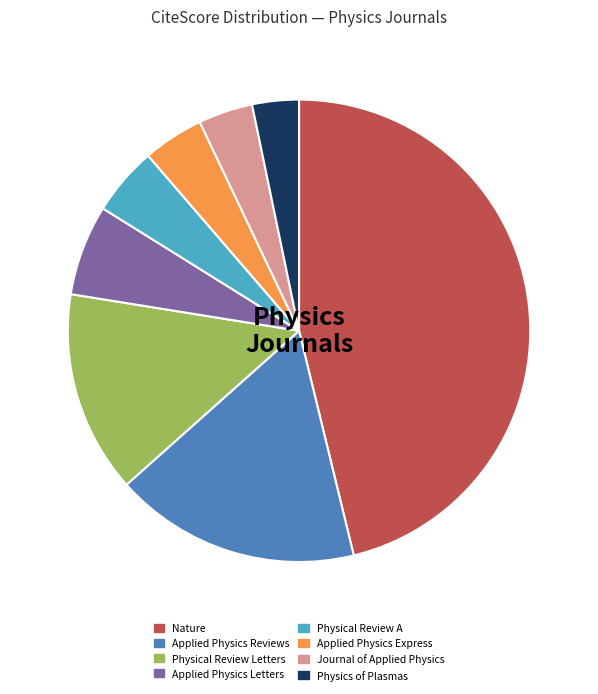

How many slices are in this pie chart?

8